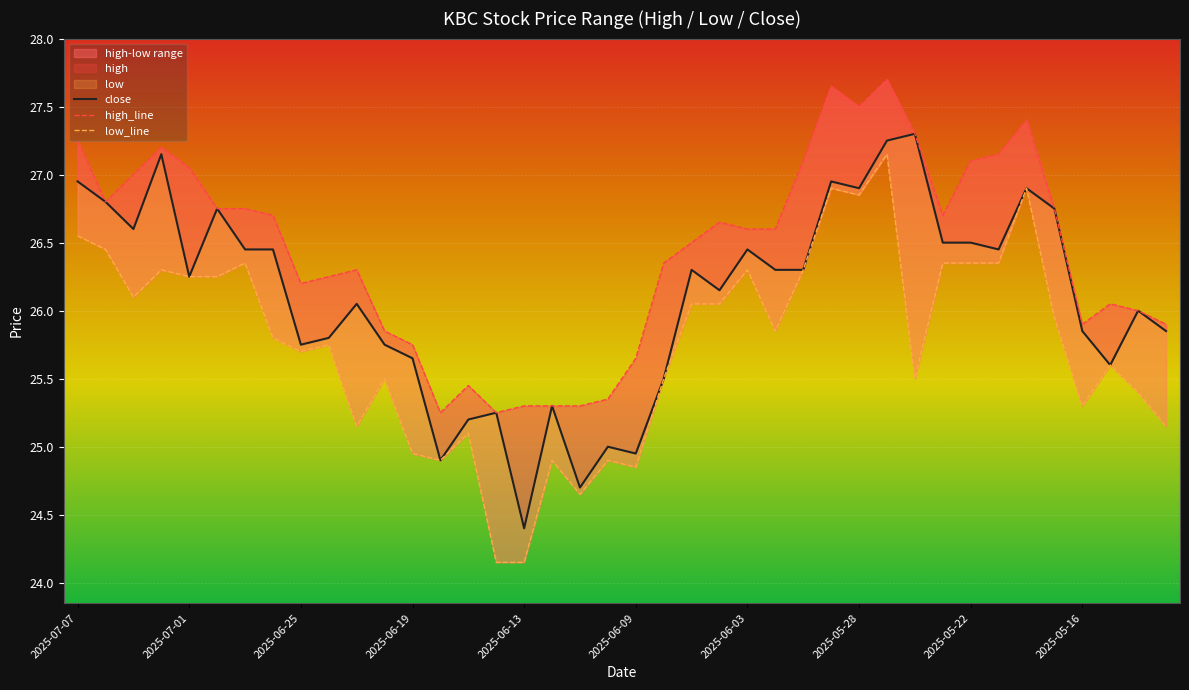

Read the high value at 2025-06-18.

25.2